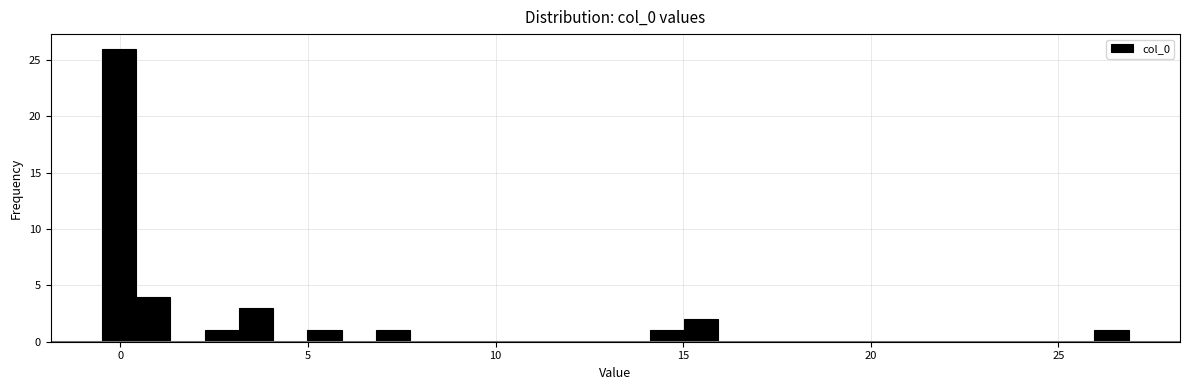

Read against the x-axis, roughly where is the centre of the tallest bar?

0.0